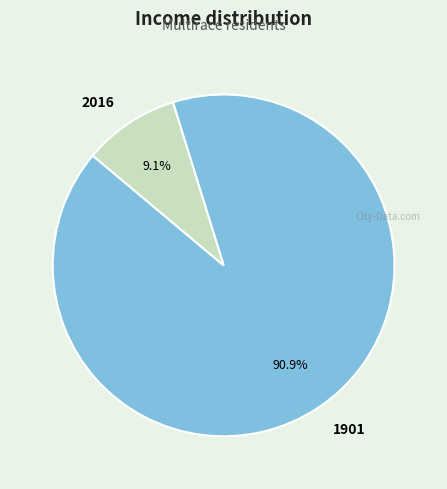

Which slice represents more than half of the pie?

1901